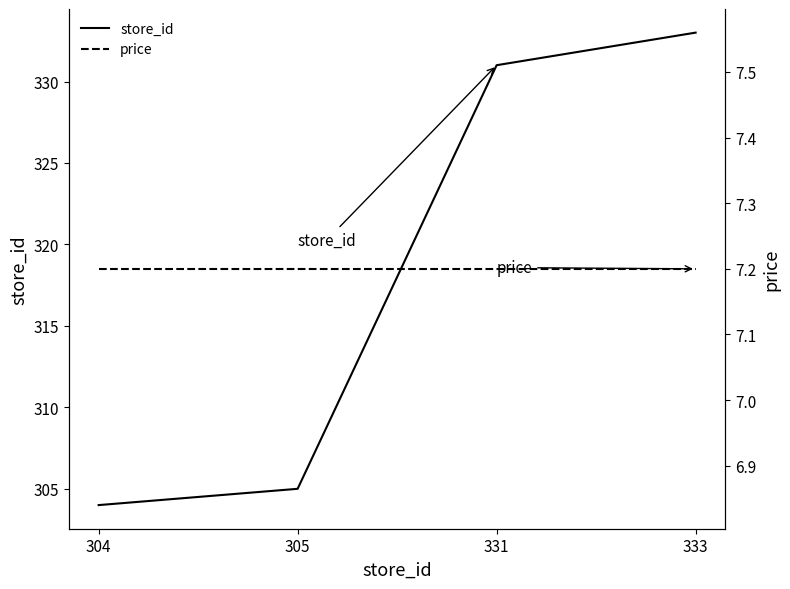

At which label is price closest to 7?

304